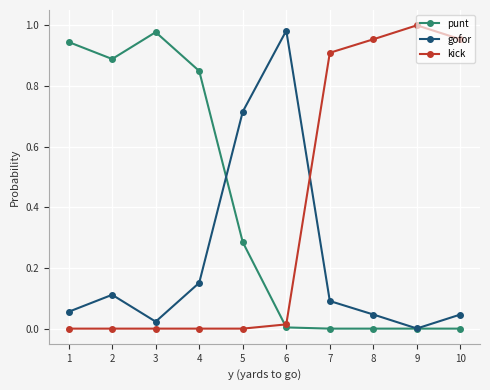

What are all the series names shown in the legend?

punt, gofor, kick